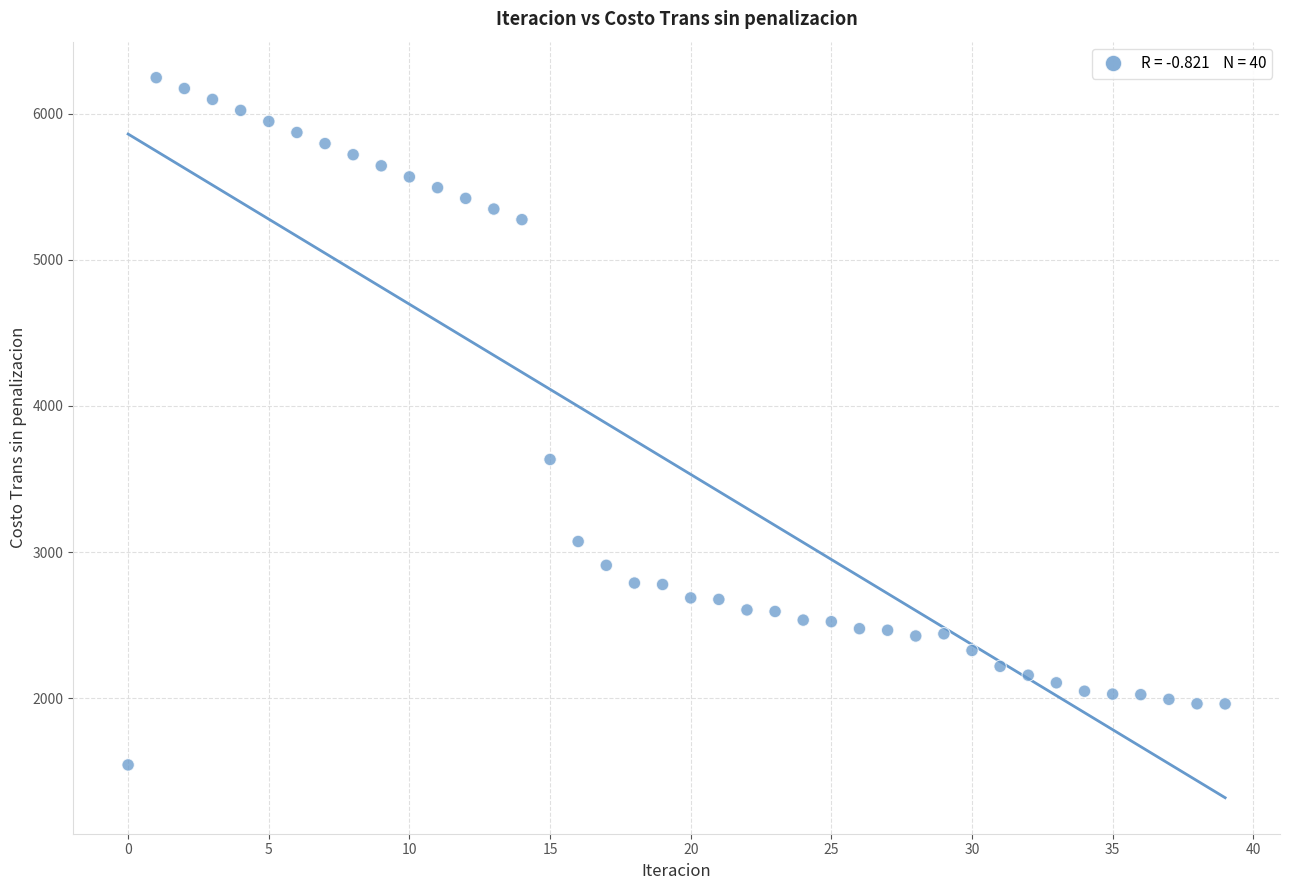

What Y value in the scatter plot is closest to 3894?

3633.4